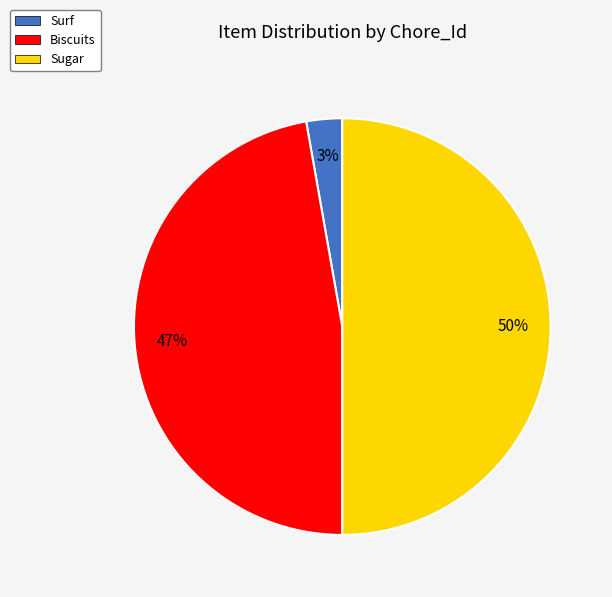

To the nearest percent, what is the combined percentage of Surf and Sugar?

53%